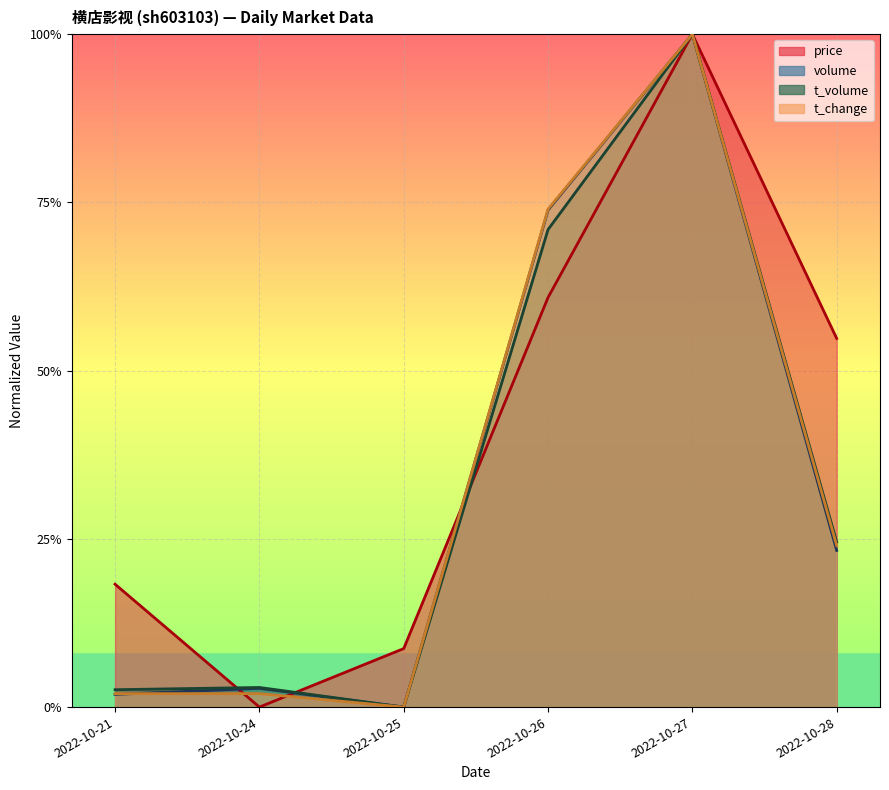

Rank the series by their maximum value, from lowest to highest.

price, volume, t_volume, t_change